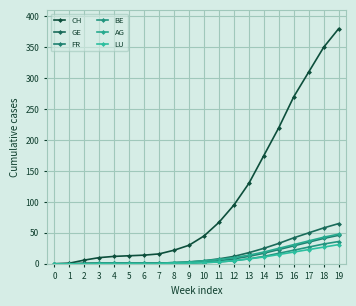

True or false: FR and GE intersect in this chart.

False